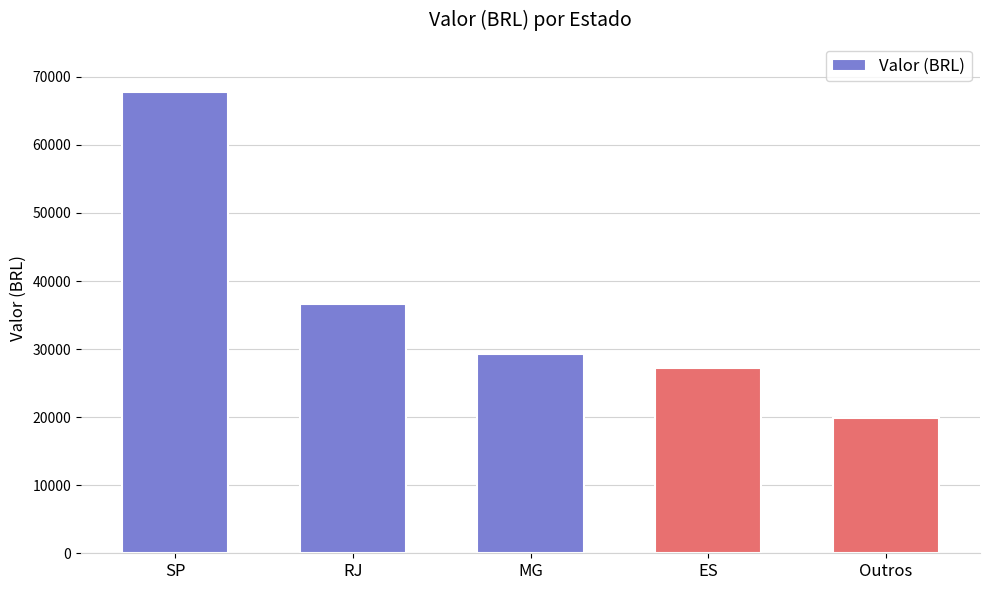

Which has a higher value, ES or RJ?

RJ